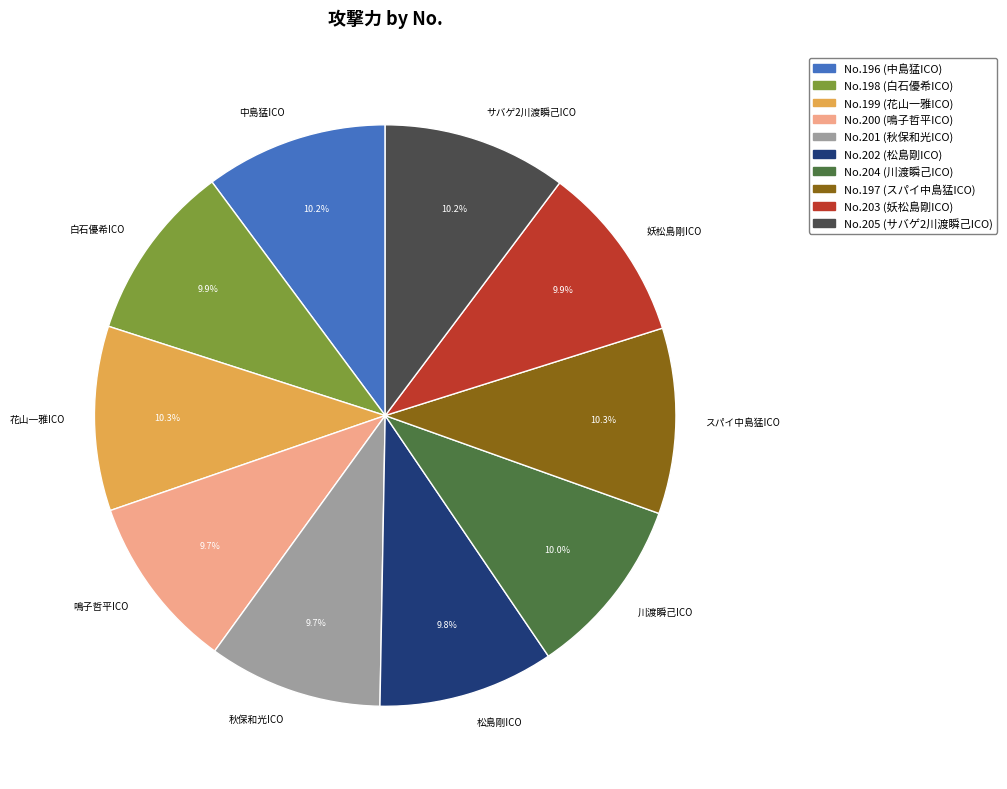

Between サバゲ2川渡瞬己ICO and 鳴子哲平ICO, which is larger?

サバゲ2川渡瞬己ICO